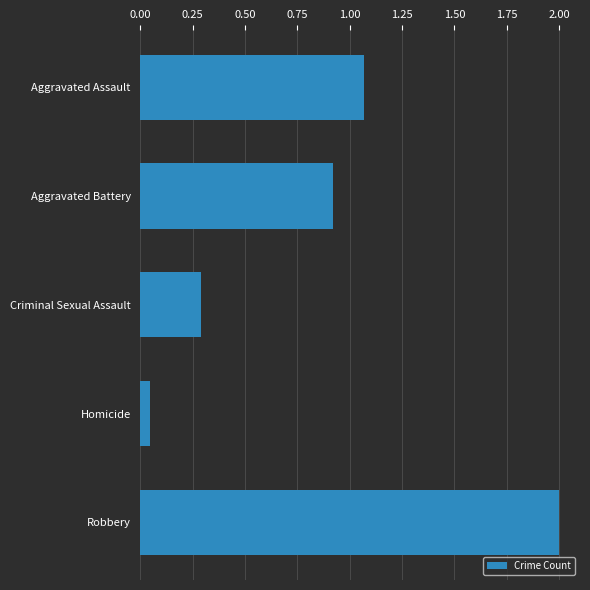

How many bars are there in total?

5